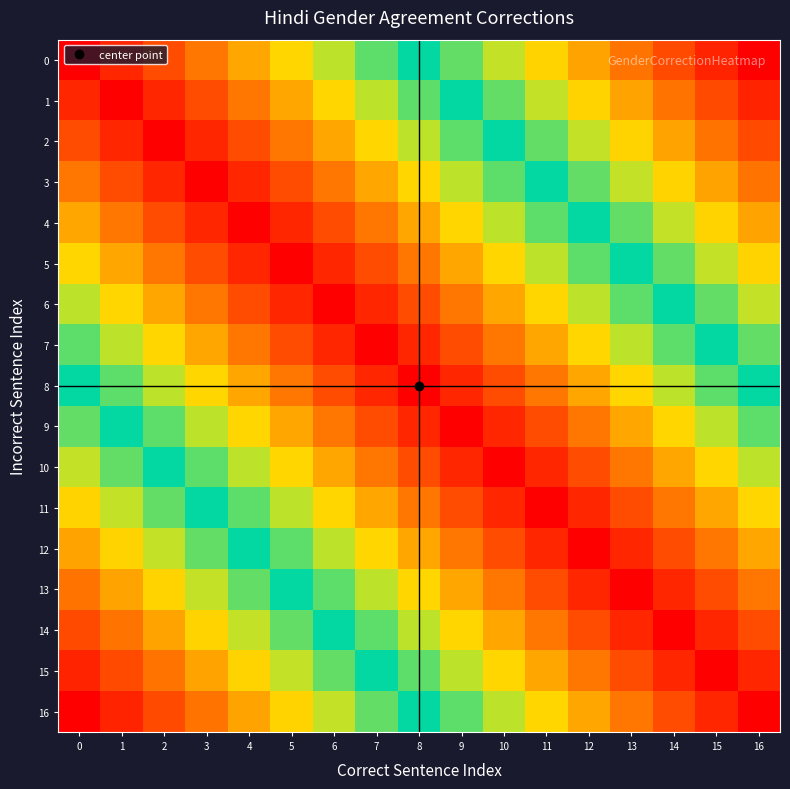

Reading right to left, extract all data points from this chart.

0: 16=1.0	15=0.9	14=0.9	13=0.8	12=0.8	11=0.7	10=0.6	9=0.6	8=0.5	7=0.4	6=0.4	5=0.3	4=0.2	3=0.2	2=0.1	1=0.1	0=0.0
1: 16=0.9	15=0.9	14=0.8	13=0.8	12=0.7	11=0.6	10=0.6	9=0.5	8=0.4	7=0.4	6=0.3	5=0.2	4=0.2	3=0.1	2=0.1	1=0.0	0=0.1
2: 16=0.9	15=0.8	14=0.8	13=0.7	12=0.6	11=0.6	10=0.5	9=0.4	8=0.4	7=0.3	6=0.2	5=0.2	4=0.1	3=0.1	2=0.0	1=0.1	0=0.1
3: 16=0.8	15=0.8	14=0.7	13=0.6	12=0.6	11=0.5	10=0.4	9=0.4	8=0.3	7=0.2	6=0.2	5=0.1	4=0.1	3=0.0	2=0.1	1=0.1	0=0.2
4: 16=0.8	15=0.7	14=0.6	13=0.6	12=0.5	11=0.4	10=0.4	9=0.3	8=0.2	7=0.2	6=0.1	5=0.1	4=0.0	3=0.1	2=0.1	1=0.2	0=0.2
5: 16=0.7	15=0.6	14=0.6	13=0.5	12=0.4	11=0.4	10=0.3	9=0.2	8=0.2	7=0.1	6=0.1	5=0.0	4=0.1	3=0.1	2=0.2	1=0.2	0=0.3
6: 16=0.6	15=0.6	14=0.5	13=0.4	12=0.4	11=0.3	10=0.2	9=0.2	8=0.1	7=0.1	6=0.0	5=0.1	4=0.1	3=0.2	2=0.2	1=0.3	0=0.4
7: 16=0.6	15=0.5	14=0.4	13=0.4	12=0.3	11=0.2	10=0.2	9=0.1	8=0.1	7=0.0	6=0.1	5=0.1	4=0.2	3=0.2	2=0.3	1=0.4	0=0.4
8: 16=0.5	15=0.4	14=0.4	13=0.3	12=0.2	11=0.2	10=0.1	9=0.1	8=0.0	7=0.1	6=0.1	5=0.2	4=0.2	3=0.3	2=0.4	1=0.4	0=0.5
9: 16=0.4	15=0.4	14=0.3	13=0.2	12=0.2	11=0.1	10=0.1	9=0.0	8=0.1	7=0.1	6=0.2	5=0.2	4=0.3	3=0.4	2=0.4	1=0.5	0=0.6
10: 16=0.4	15=0.3	14=0.2	13=0.2	12=0.1	11=0.1	10=0.0	9=0.1	8=0.1	7=0.2	6=0.2	5=0.3	4=0.4	3=0.4	2=0.5	1=0.6	0=0.6
11: 16=0.3	15=0.2	14=0.2	13=0.1	12=0.1	11=0.0	10=0.1	9=0.1	8=0.2	7=0.2	6=0.3	5=0.4	4=0.4	3=0.5	2=0.6	1=0.6	0=0.7
12: 16=0.2	15=0.2	14=0.1	13=0.1	12=0.0	11=0.1	10=0.1	9=0.2	8=0.2	7=0.3	6=0.4	5=0.4	4=0.5	3=0.6	2=0.6	1=0.7	0=0.8
13: 16=0.2	15=0.1	14=0.1	13=0.0	12=0.1	11=0.1	10=0.2	9=0.2	8=0.3	7=0.4	6=0.4	5=0.5	4=0.6	3=0.6	2=0.7	1=0.8	0=0.8
14: 16=0.1	15=0.1	14=0.0	13=0.1	12=0.1	11=0.2	10=0.2	9=0.3	8=0.4	7=0.4	6=0.5	5=0.6	4=0.6	3=0.7	2=0.8	1=0.8	0=0.9
15: 16=0.1	15=0.0	14=0.1	13=0.1	12=0.2	11=0.2	10=0.3	9=0.4	8=0.4	7=0.5	6=0.6	5=0.6	4=0.7	3=0.8	2=0.8	1=0.9	0=0.9
16: 16=0.0	15=0.1	14=0.1	13=0.2	12=0.2	11=0.3	10=0.4	9=0.4	8=0.5	7=0.6	6=0.6	5=0.7	4=0.8	3=0.8	2=0.9	1=0.9	0=1.0